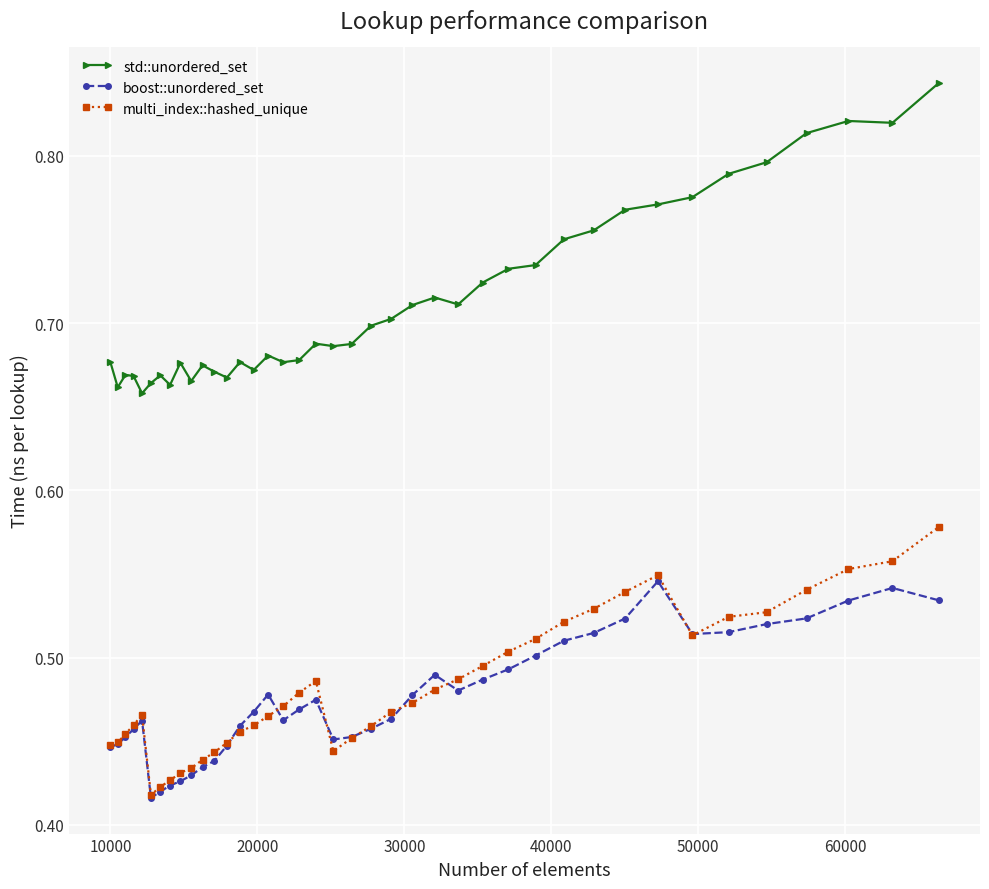

At how many categories does at least one series exceed 0?

40